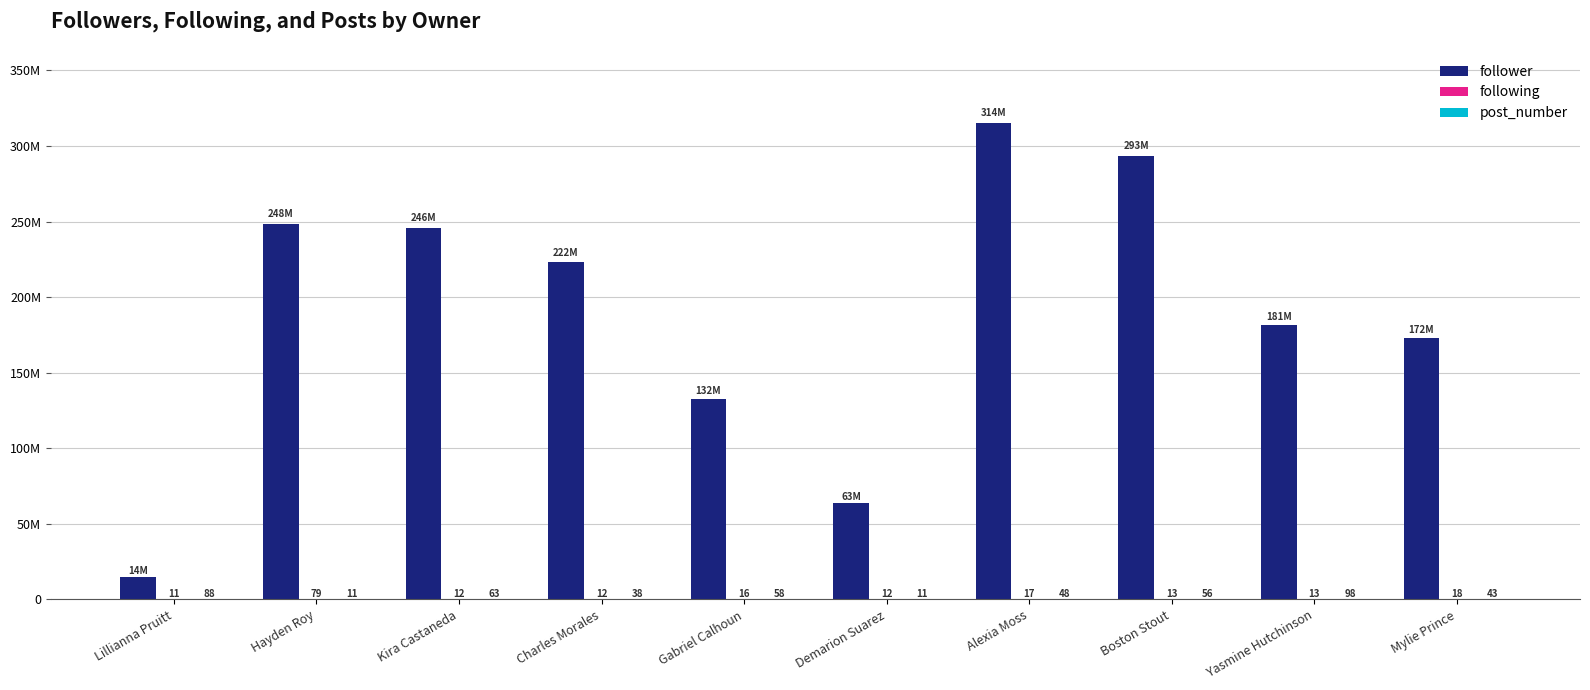

At which label does following reach its peak?

Hayden Roy